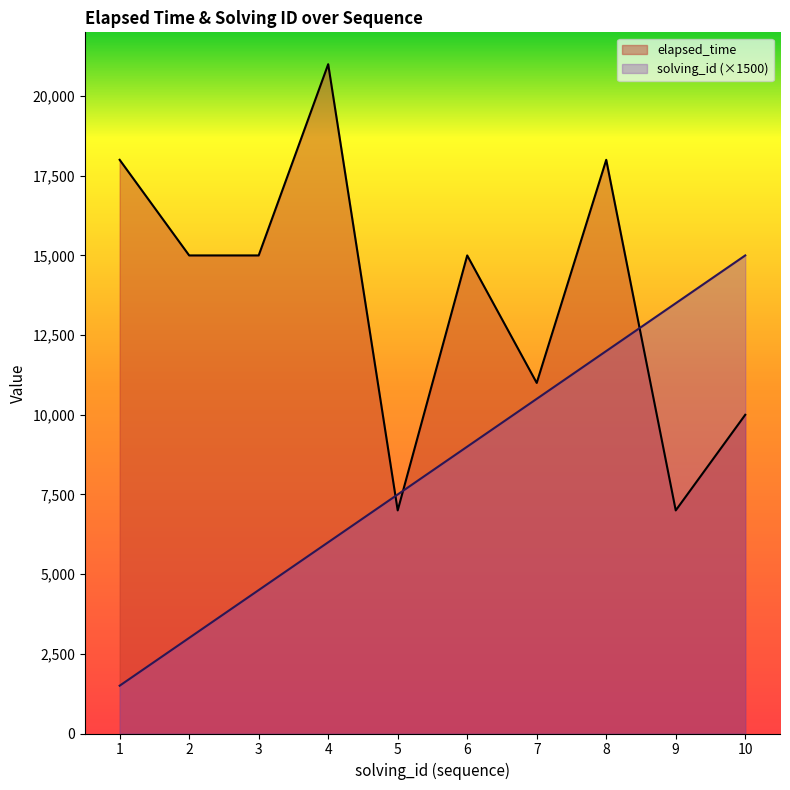

Where do elapsed_time and solving_id first cross each other?

4 and 5